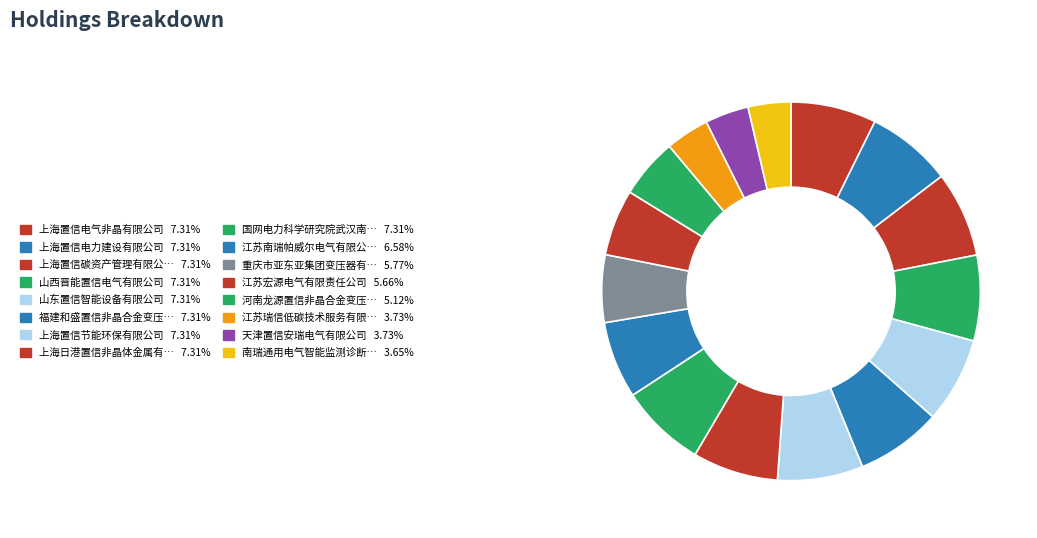

How many segments does this pie chart have?

16